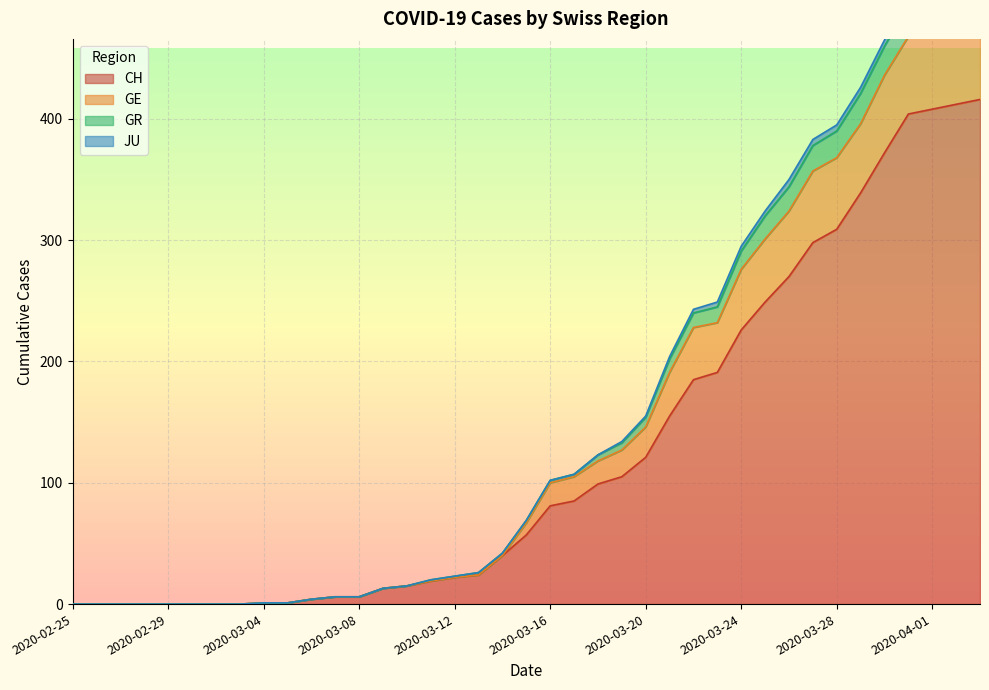

True or false: GE has a value of 185 at 2020-02-28.

False